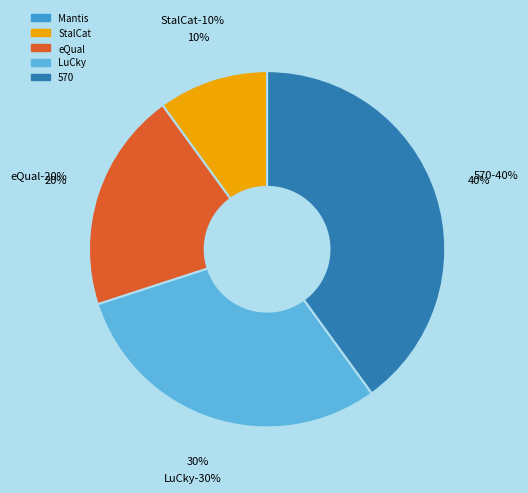

To the nearest percent, what percentage of the pie is LuCky?

30%